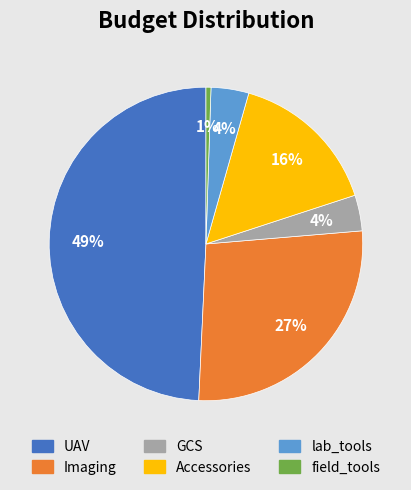

Is there any slice that represents more than half of the pie?

No